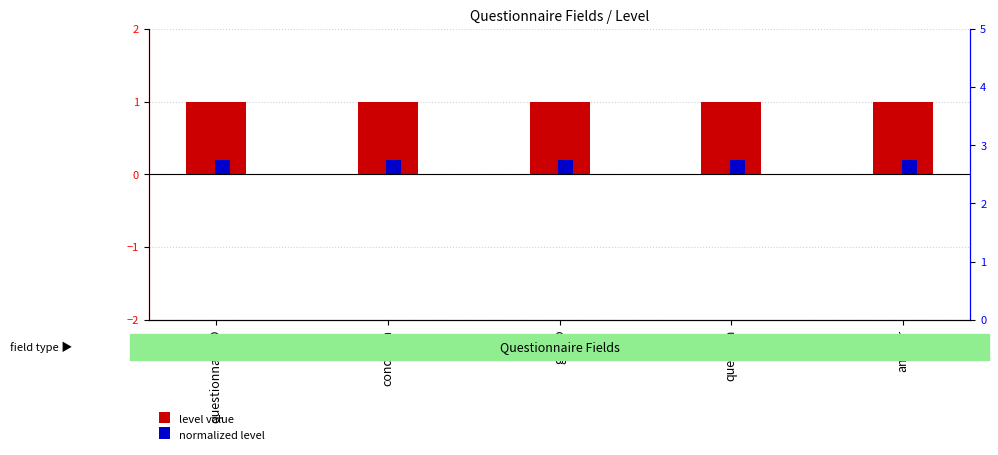

Which series has the largest range (max minus min)?

level value